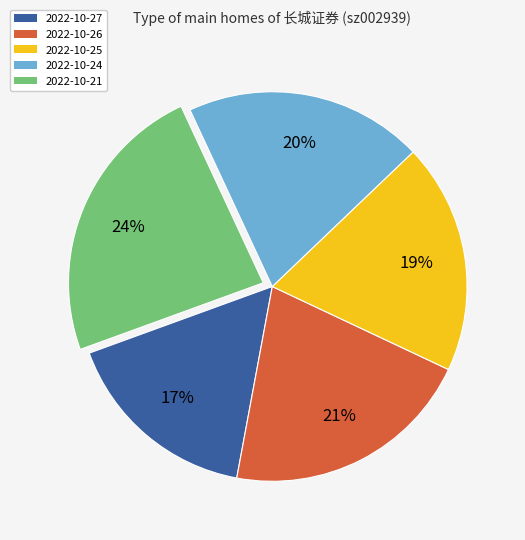

To the nearest percent, what is the difference between the 2022-10-27 and 2022-10-21 slice percentages?

7%